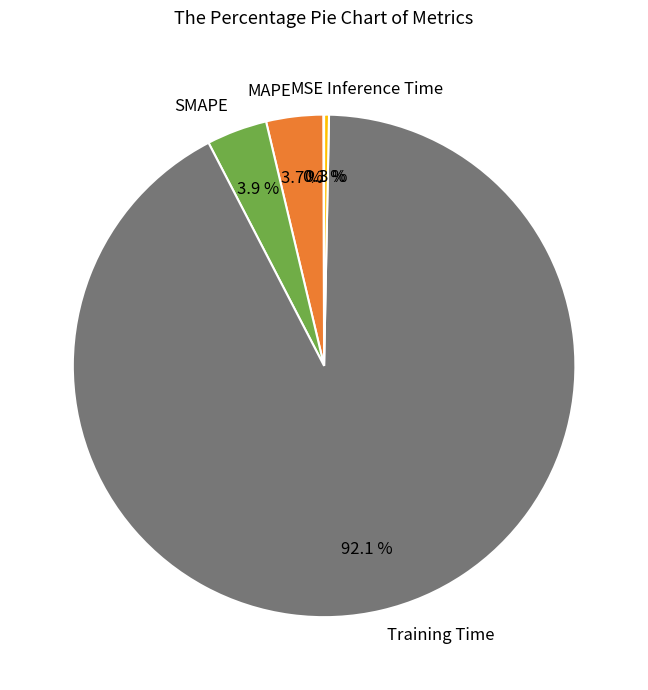

Which category has the biggest portion of the pie?

Training Time